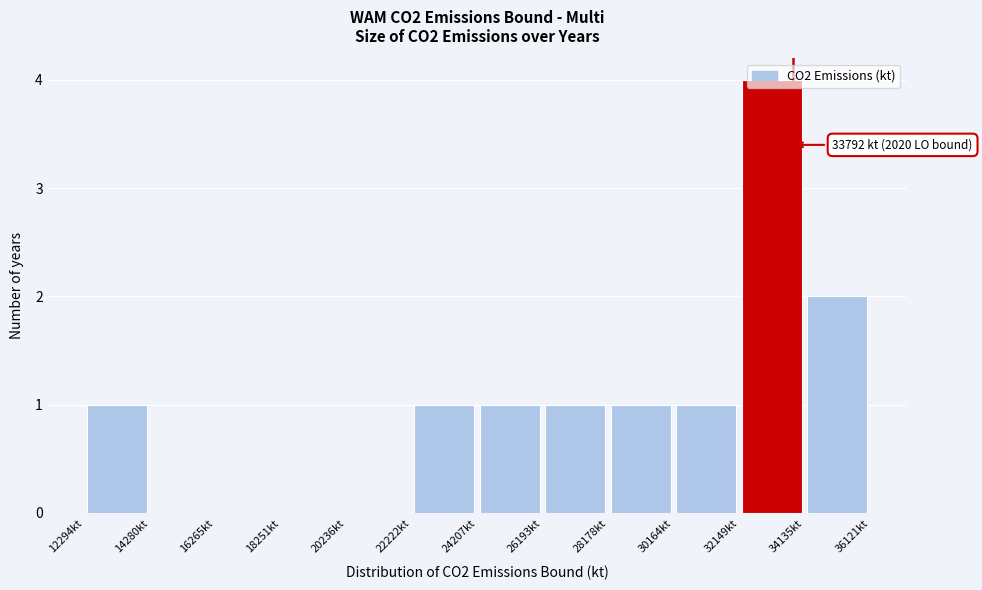

Over which range of the x-axis is the bar tallest?

32200 to 34200